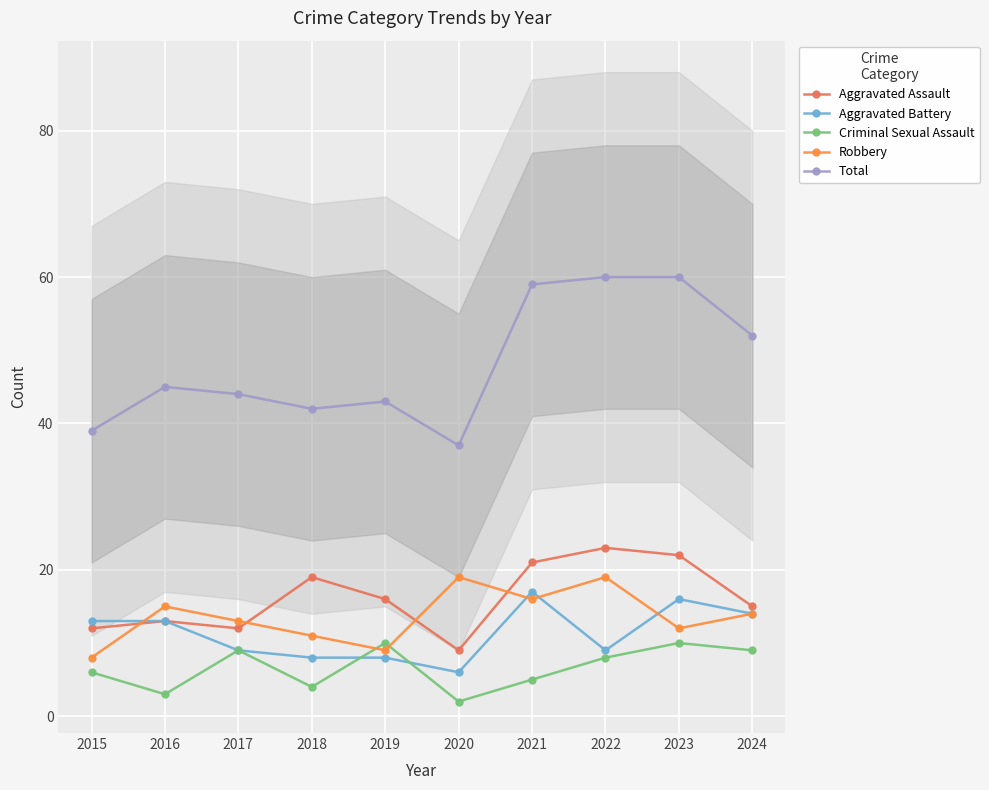

Where does the Total series first go above 45?

2021